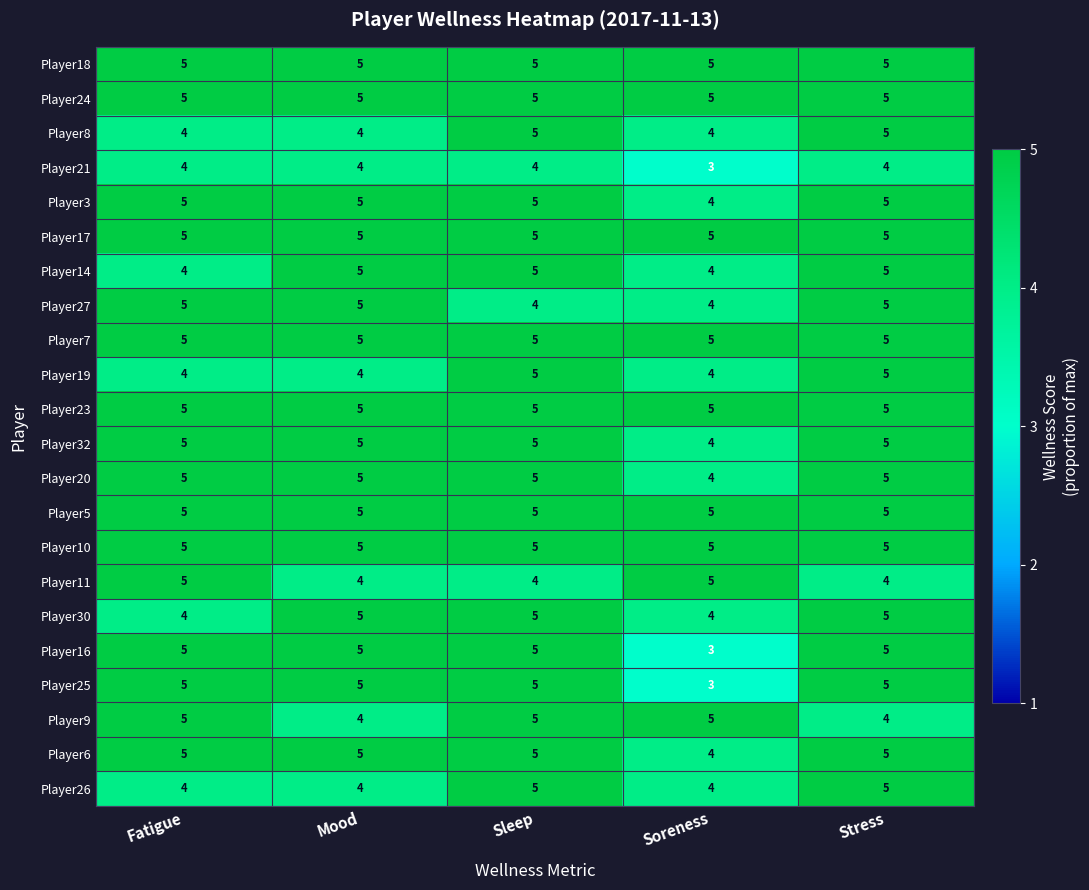

What is the sum of the Player30 values at Sleep and Stress?

10